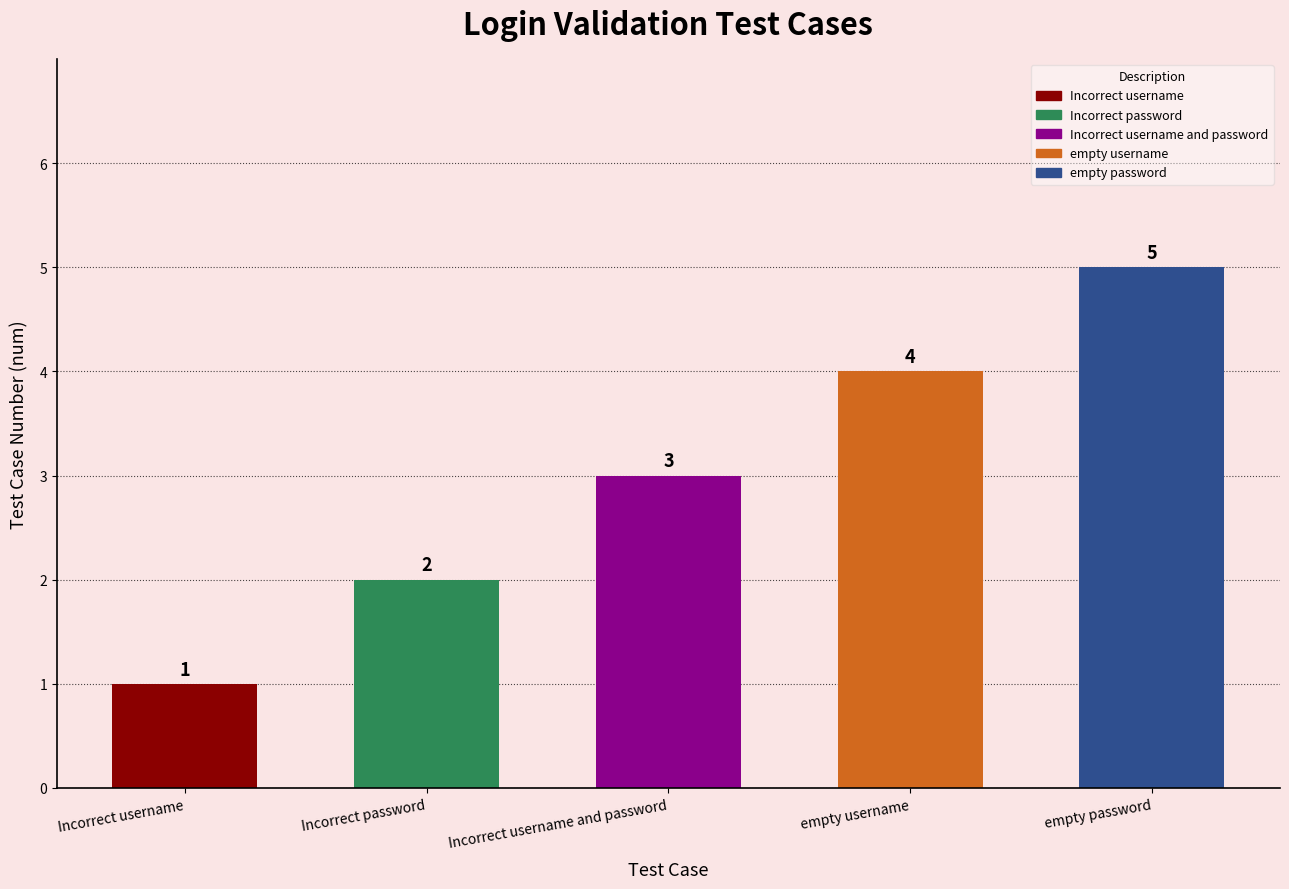

How many data points are less than 3?

2